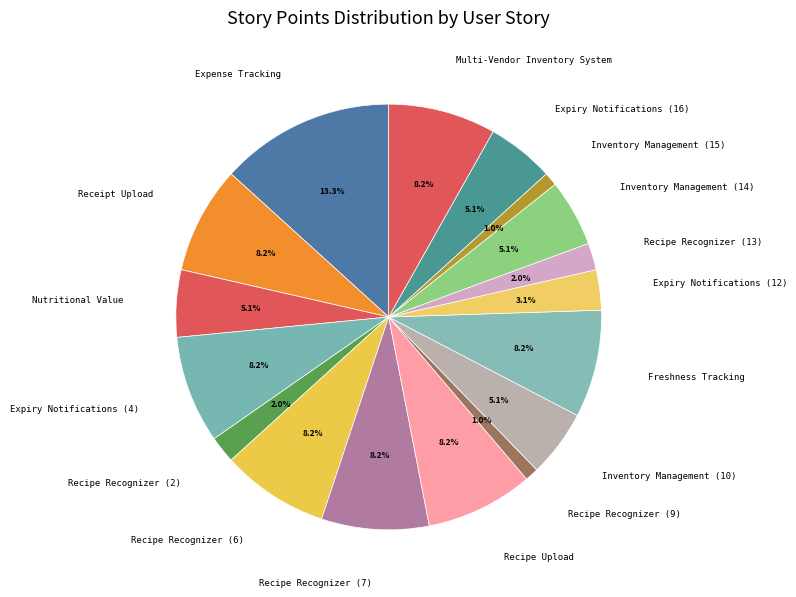

Which category has the biggest portion of the pie?

Expense Tracking